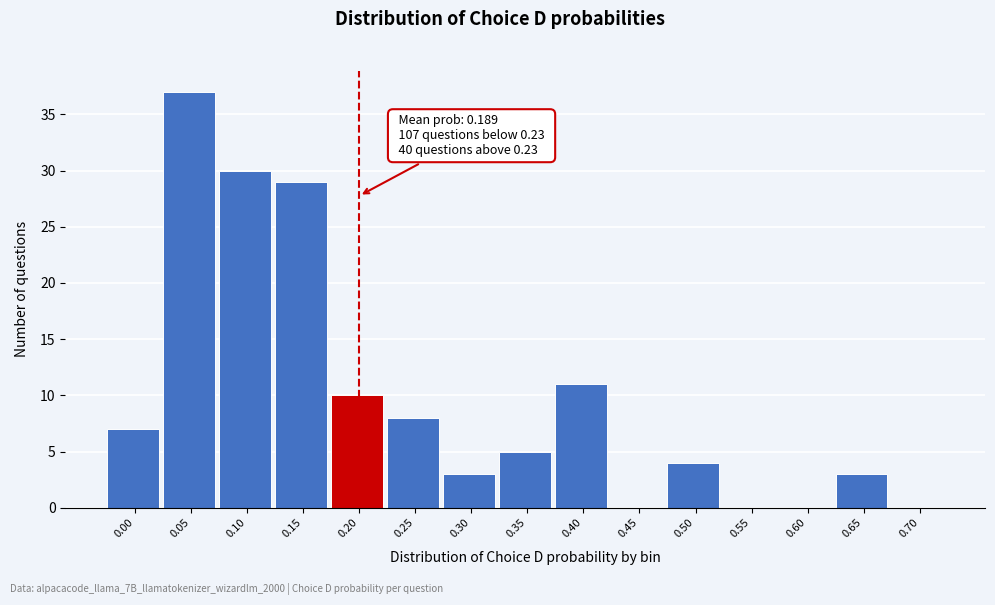

Reading left to right, list all the values displayed in this chart.

0.00=7	0.05=37	0.10=30	0.15=29	0.20=10	0.25=8	0.30=3	0.35=5	0.40=11	0.45=0	0.50=4	0.55=0	0.60=0	0.65=3	0.70=0